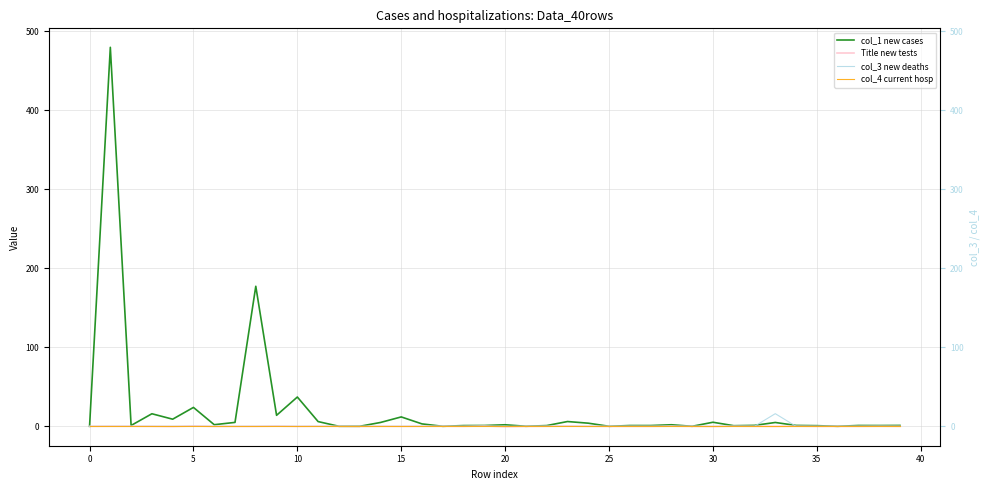

What are all the series names shown in the legend?

col_1 new cases, Title new tests, col_3 new deaths, col_4 current hosp